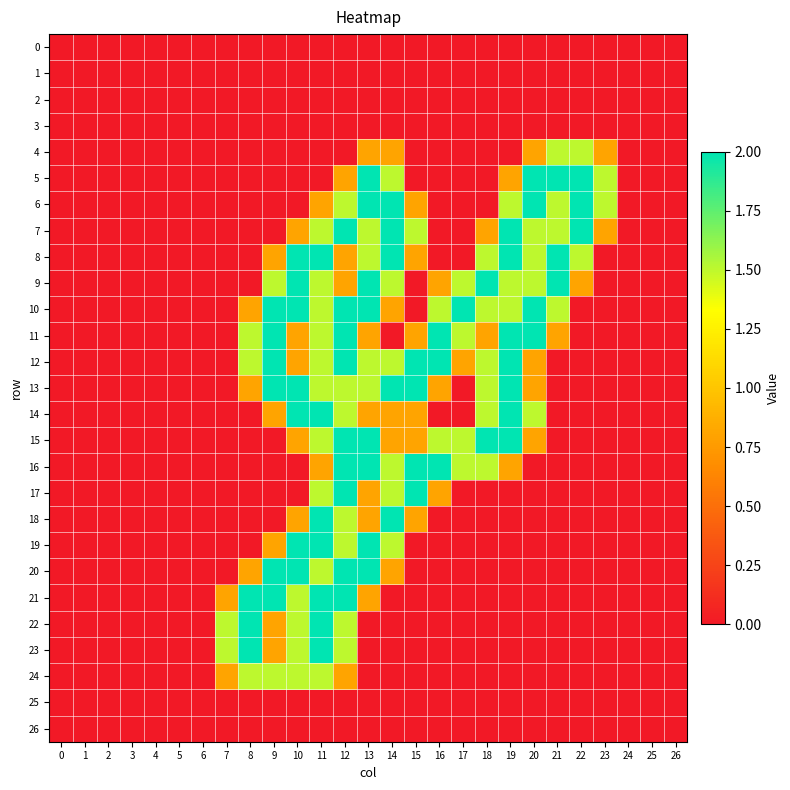

Which series has the largest range (max minus min)?

5